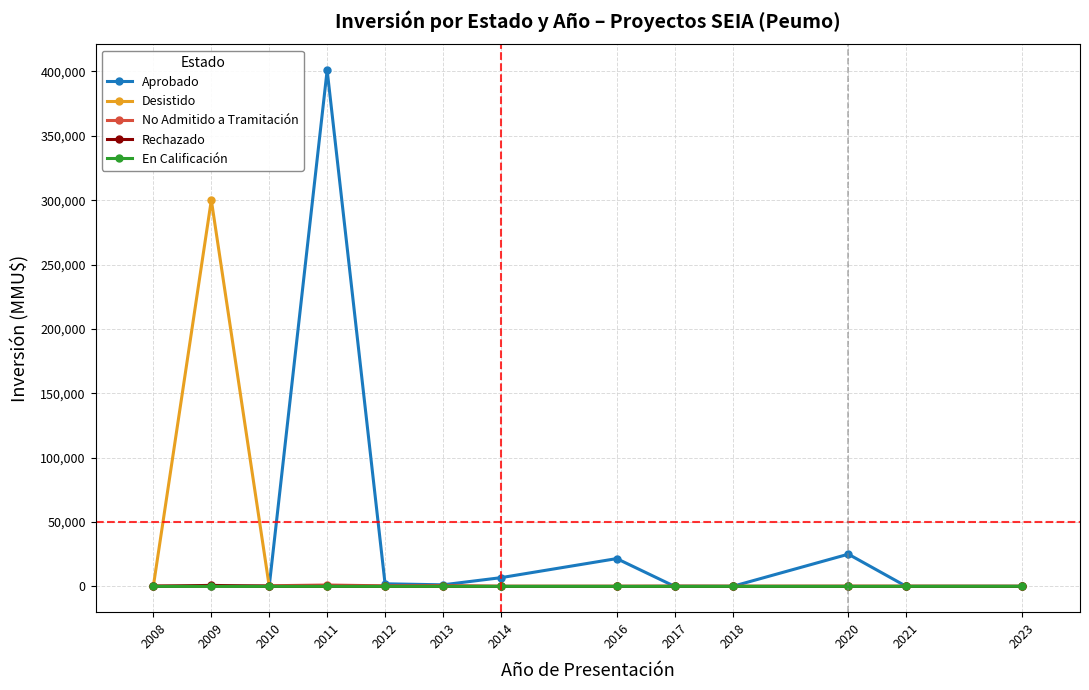

What is the difference between the Aprobado values at 2021 and 2010?

250